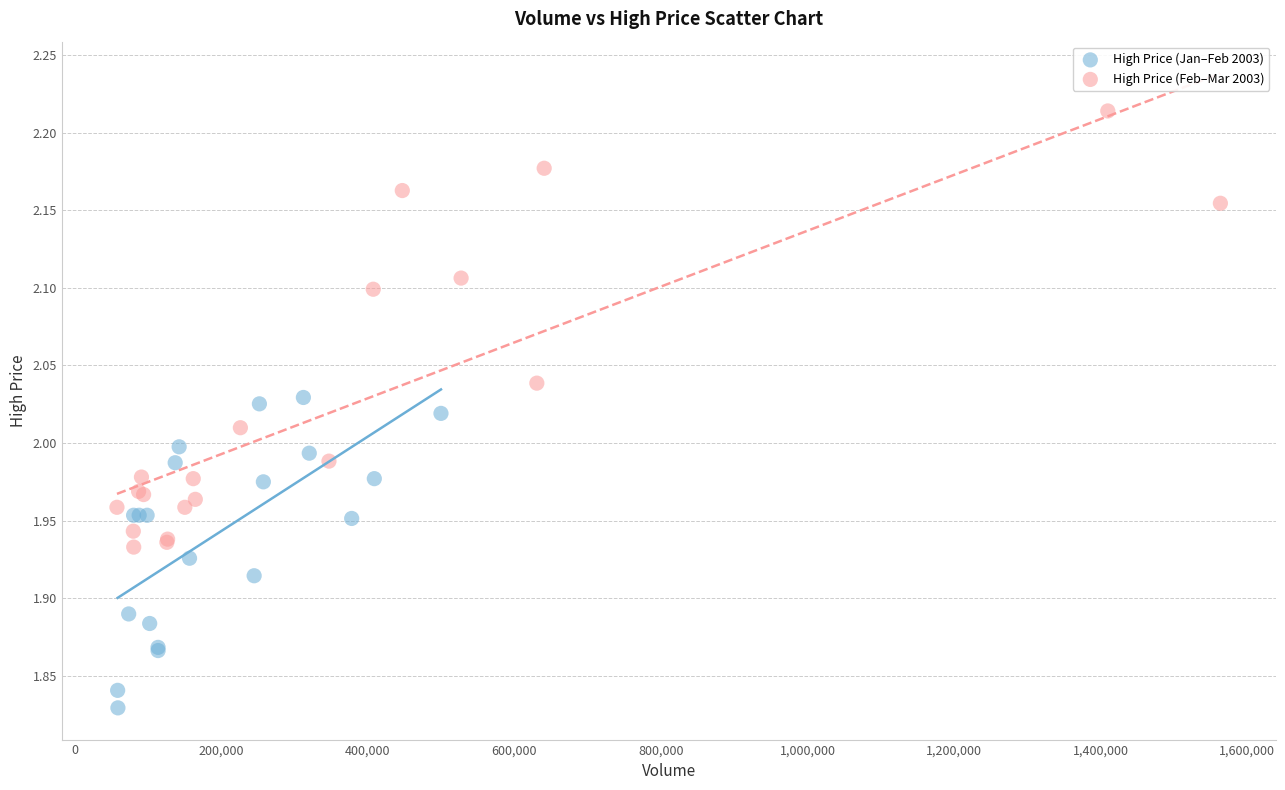

Which series contains the highest Y value?

High Price (Feb–Mar 2003)